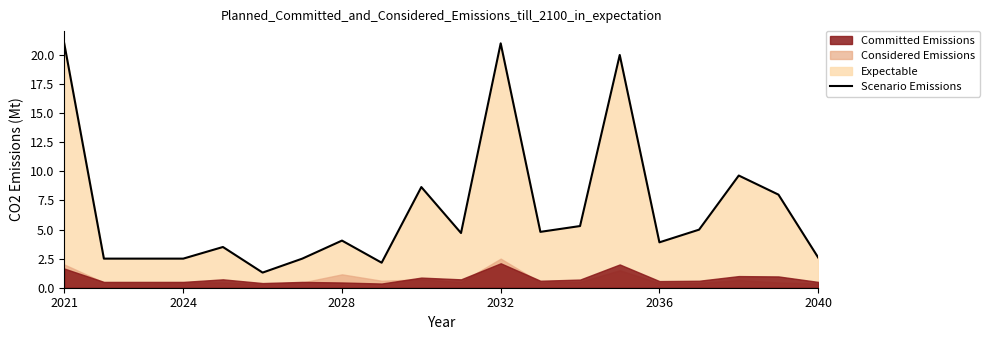

What is the minimum value for Scenario Emissions?

1.3